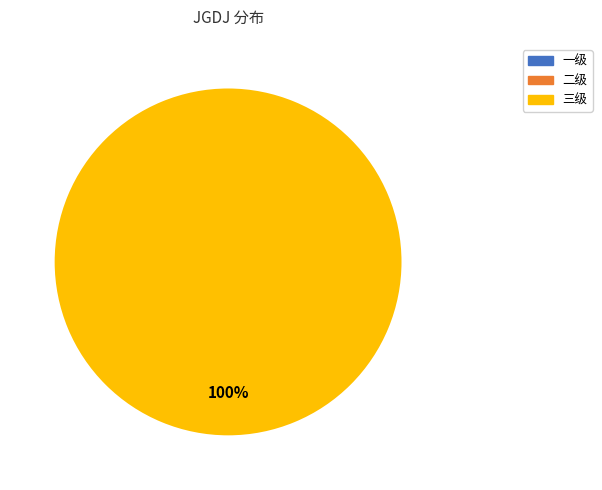

What is the smallest slice in the pie chart?

一级